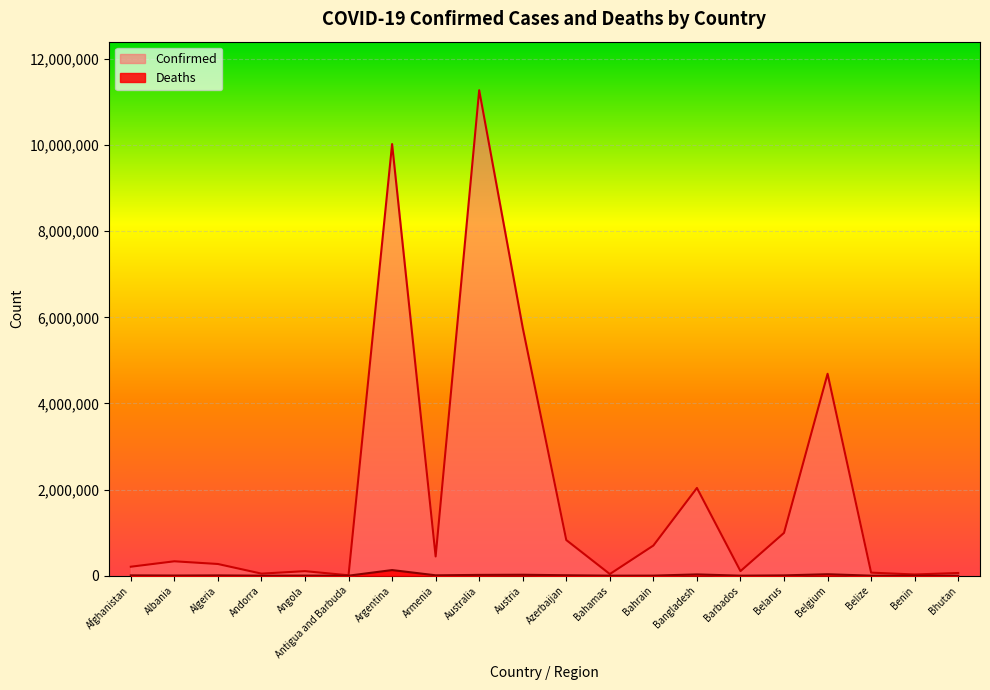

At how many categories does at least one series exceed 1145991?

5